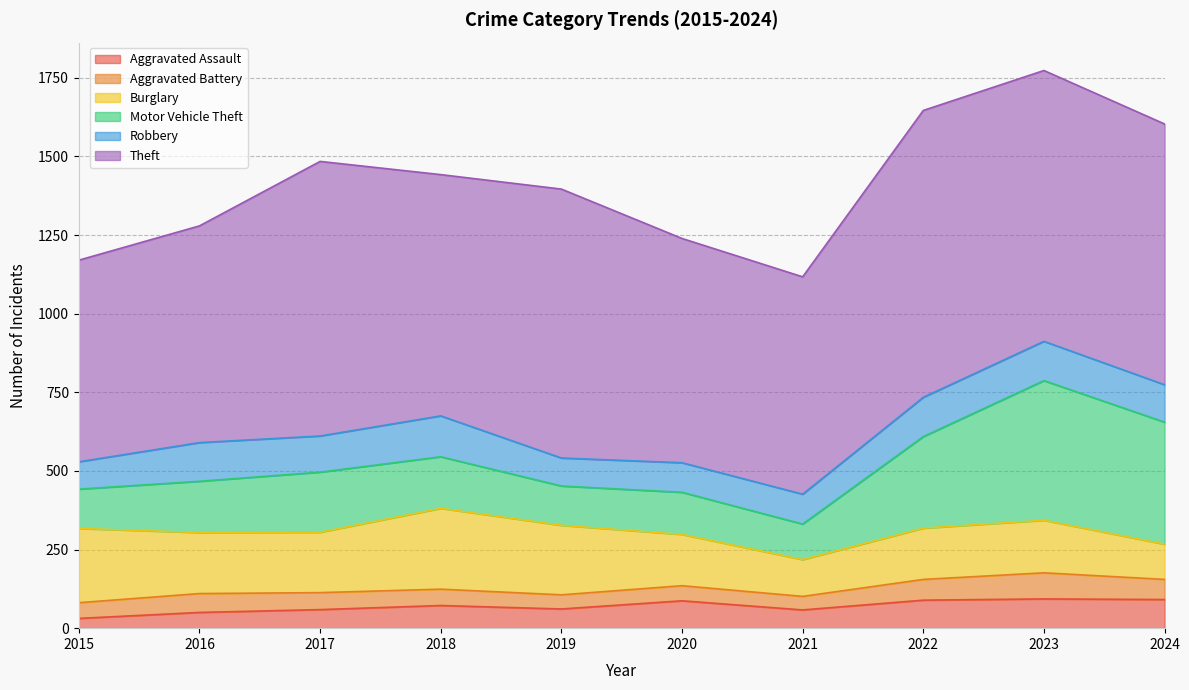

At which category is the sum across all series the highest?

2023